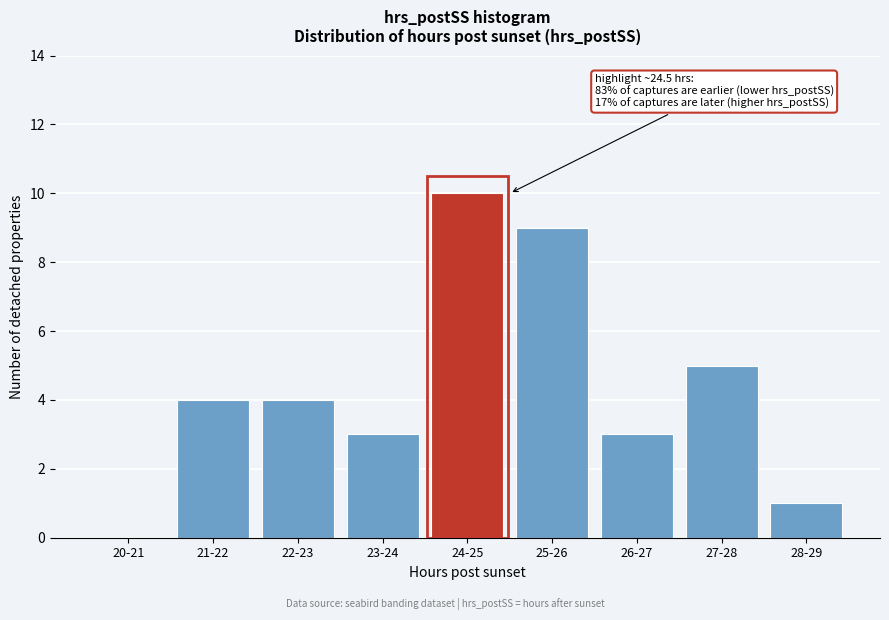

Reading right to left, transcribe all the data shown in this chart.

28-29=1	27-28=5	26-27=3	25-26=9	24-25=10	23-24=3	22-23=4	21-22=4	20-21=0